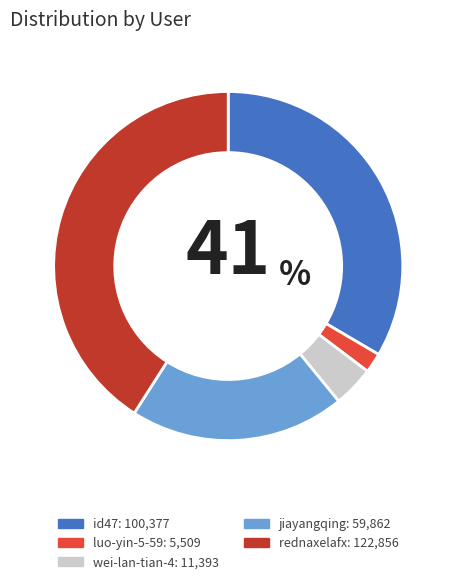

Is it true that wei-lan-tian-4 is 16% of the pie?

False